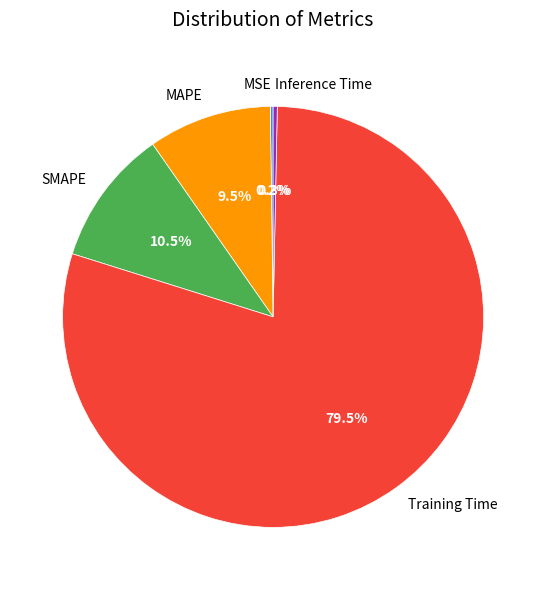

Which category has the biggest portion of the pie?

Training Time